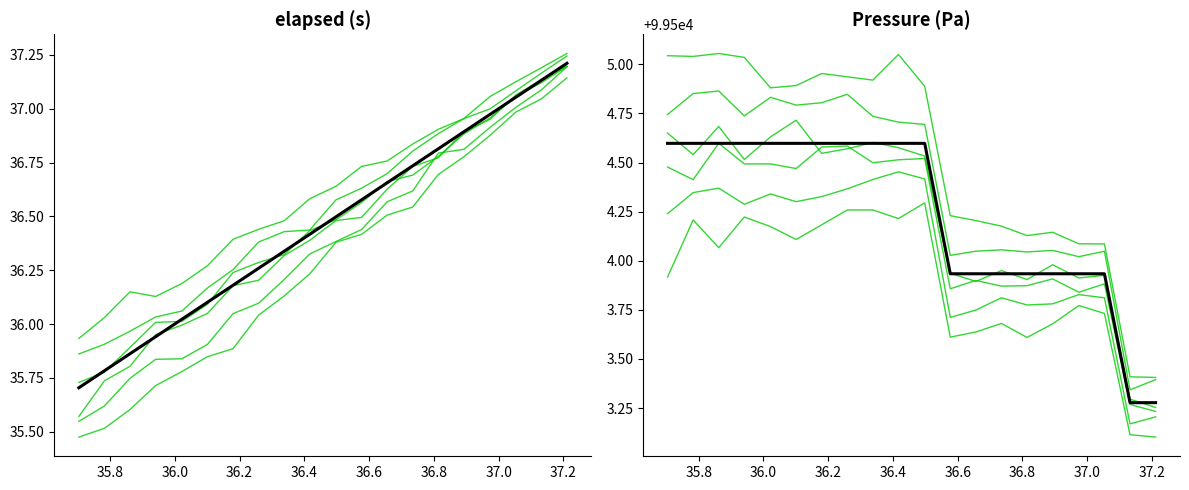

How many data points in elapsed_s are less than 36?

4